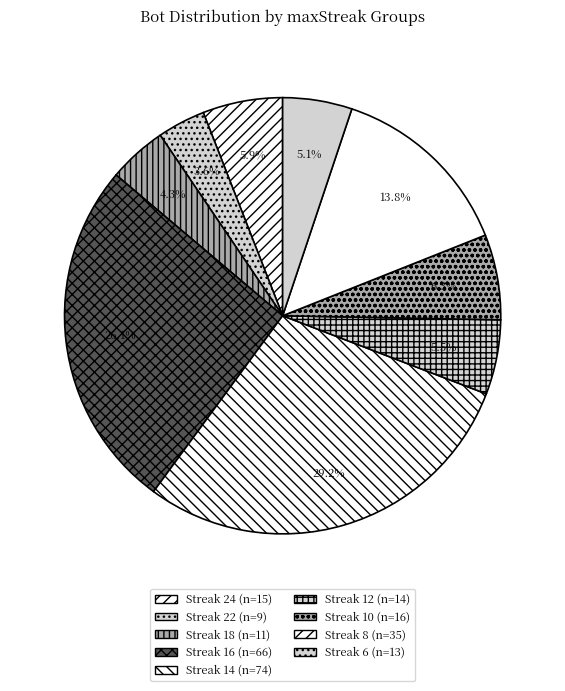

How many slices are in this pie chart?

9